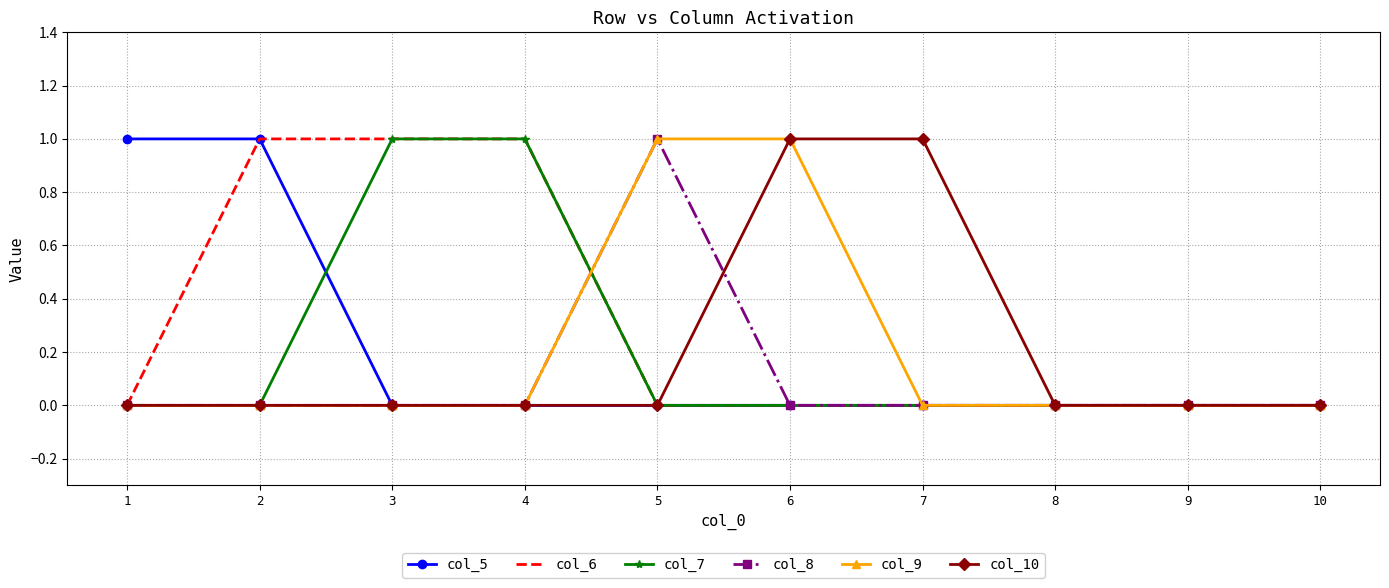

Which series has the largest total across all categories?

col_6